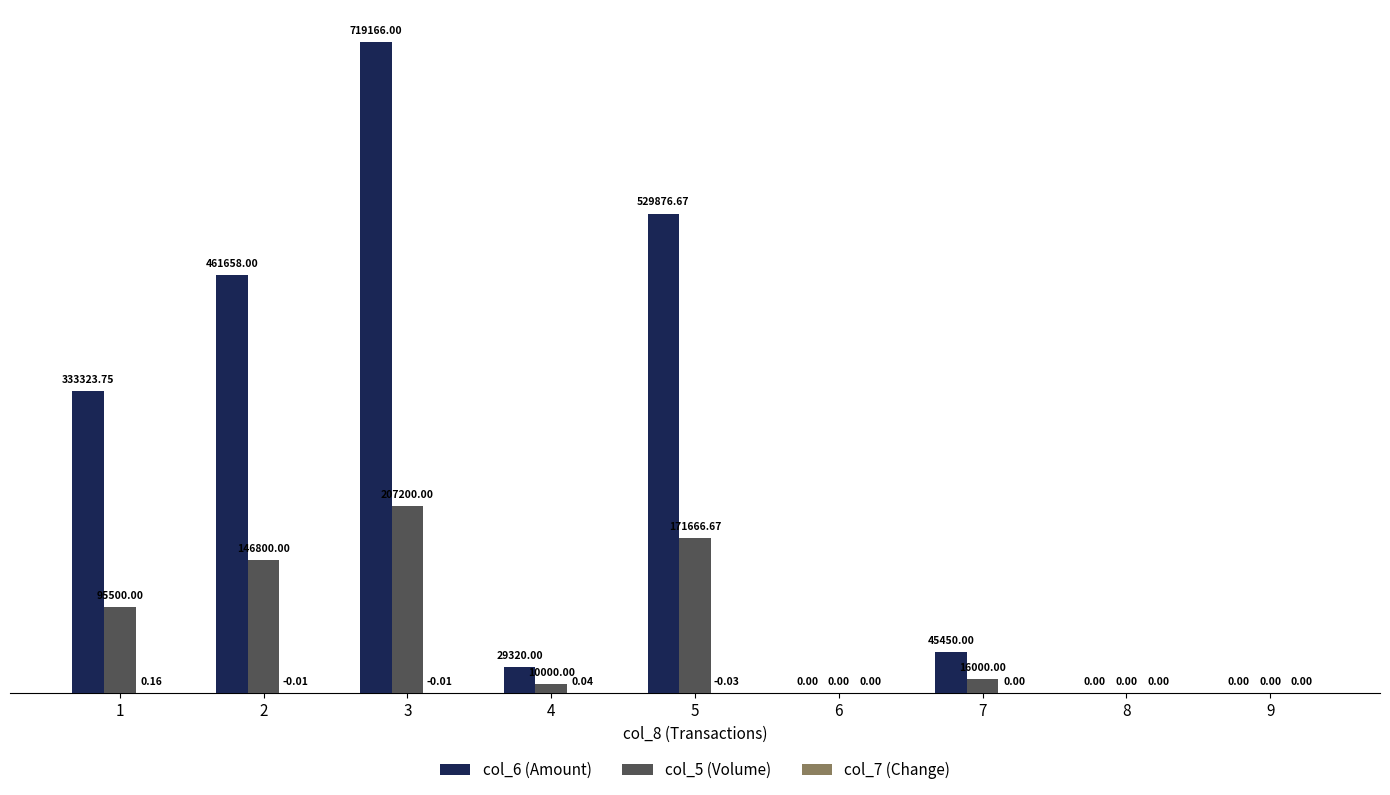

How many categories are shown in the chart?

9